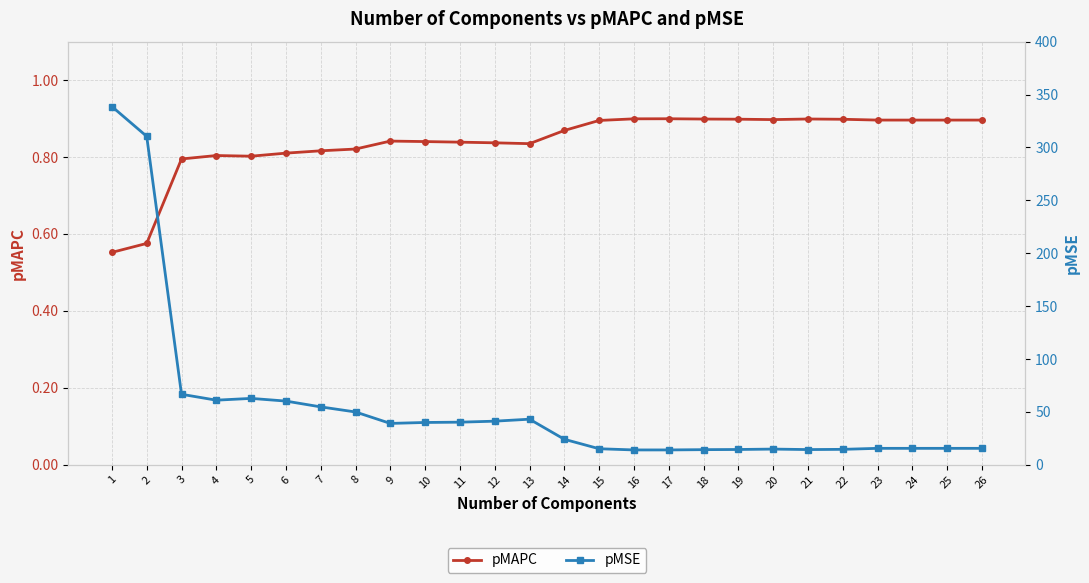

What is the sum of the pMSE values at 25 and 9?

54.6